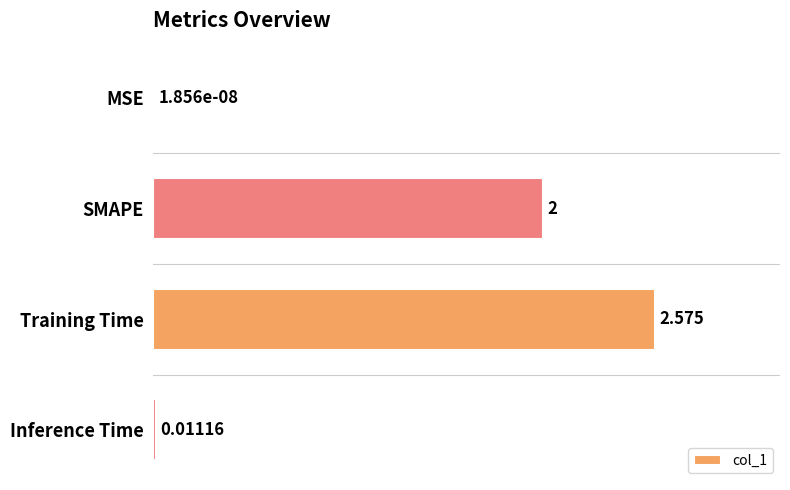

Which label corresponds to the largest value in the chart?

Training Time